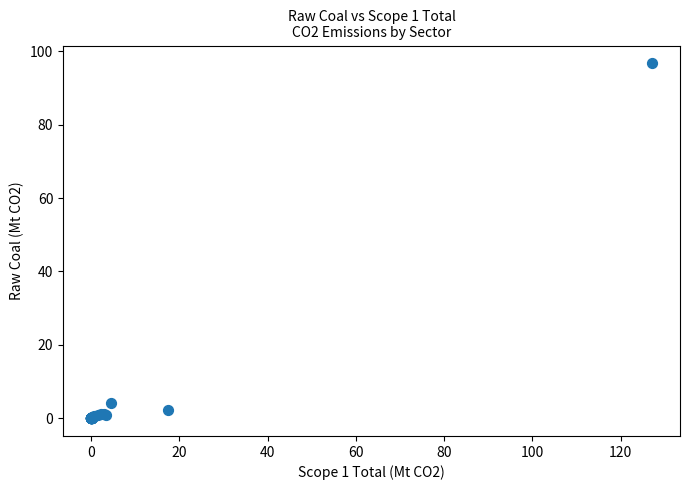

What Y value in the scatter plot is closest to 48?

4.2